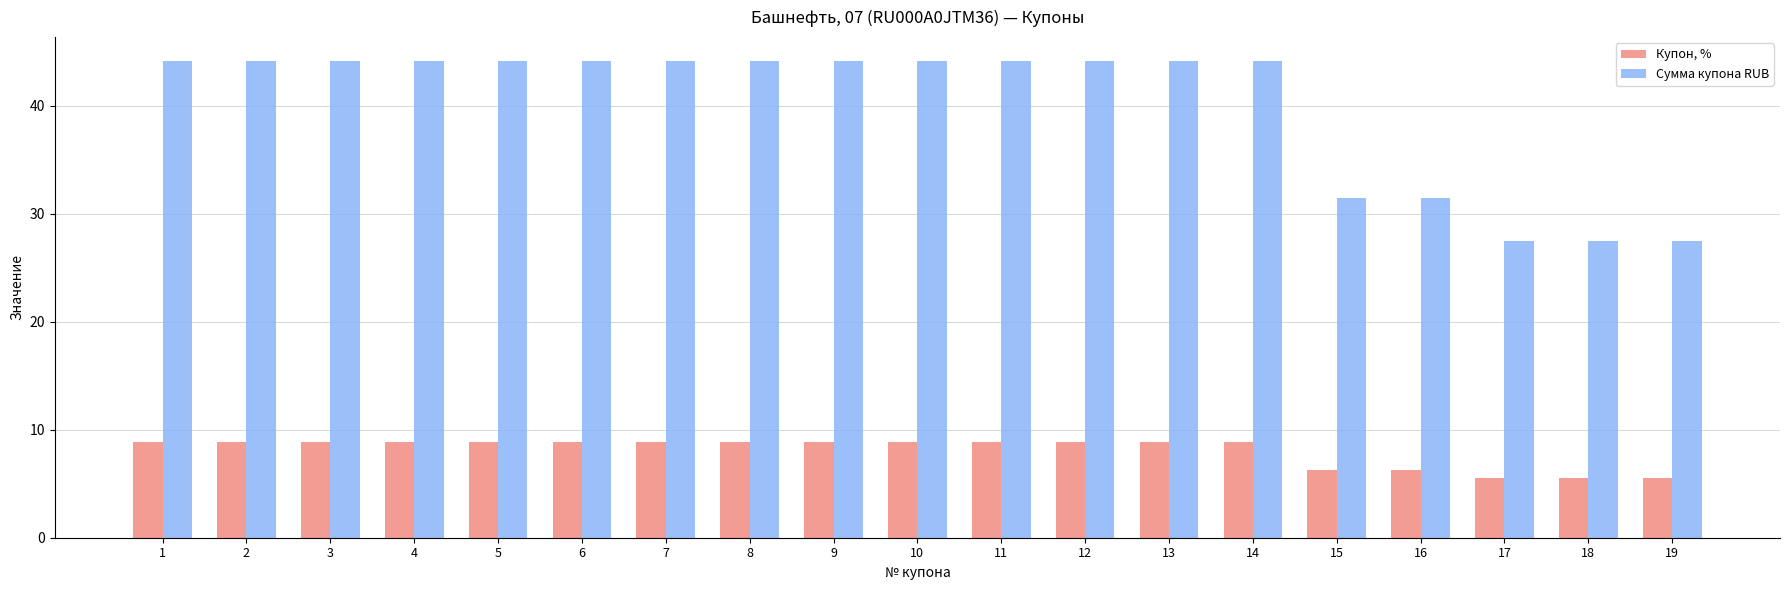

What is the average value of the Сумма купона RUB series?

40.2